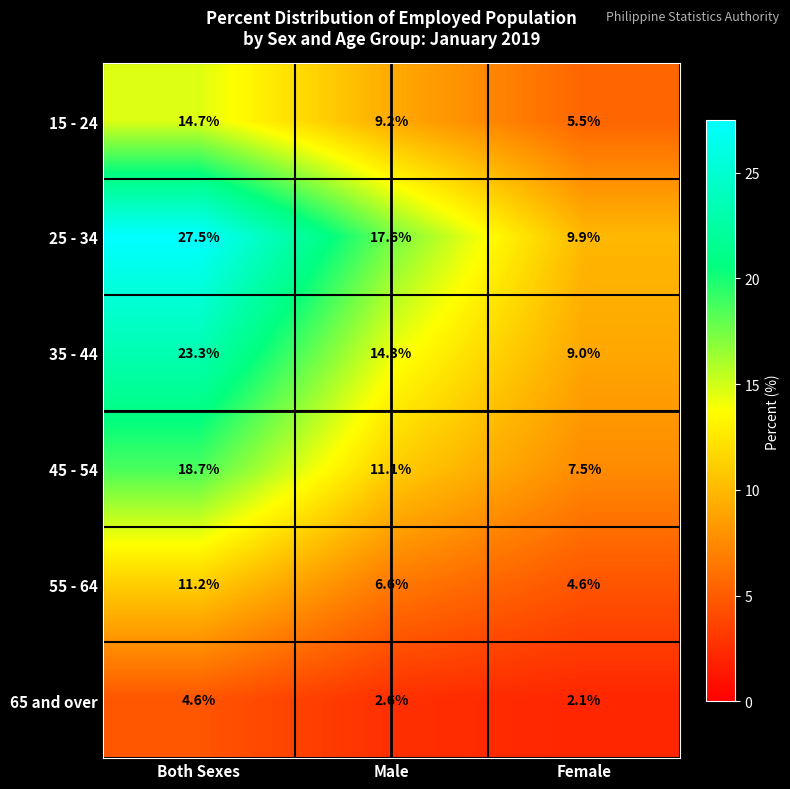

Which series changed the most between Both Sexes and Male?

25 - 34